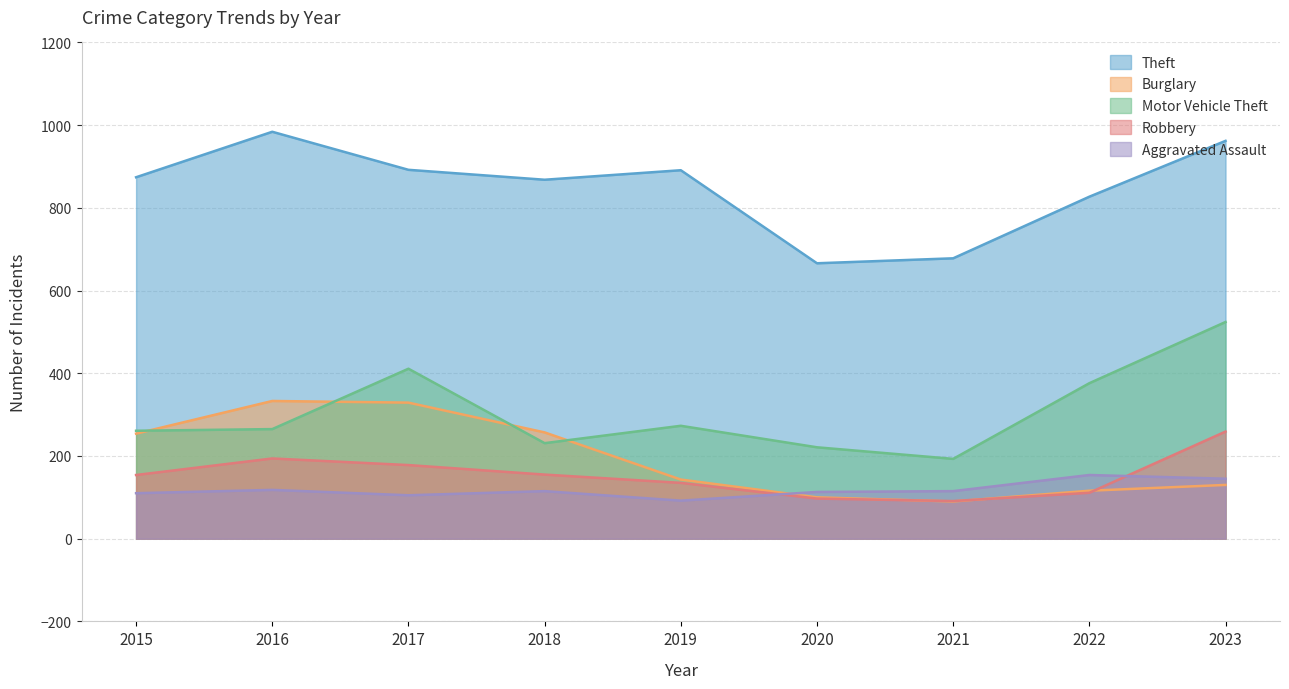

Does the chart have visible grid lines?

Yes